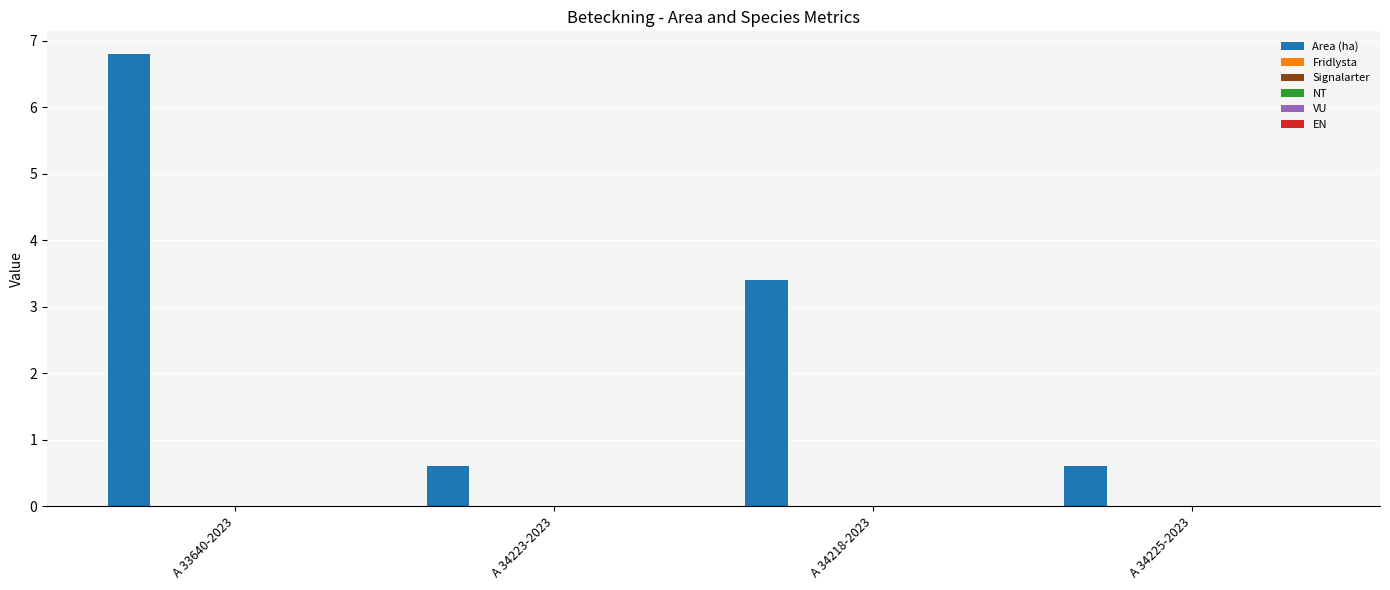

What is the difference between the maximum and second lowest values?

6.2